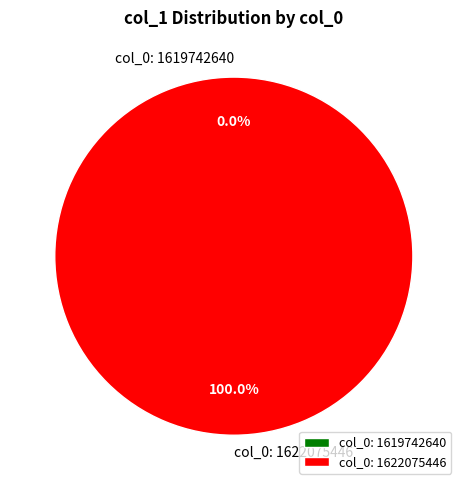

To the nearest percent, what is the difference between the col_0: 1622075446 and col_0: 1619742640 slice percentages?

100%